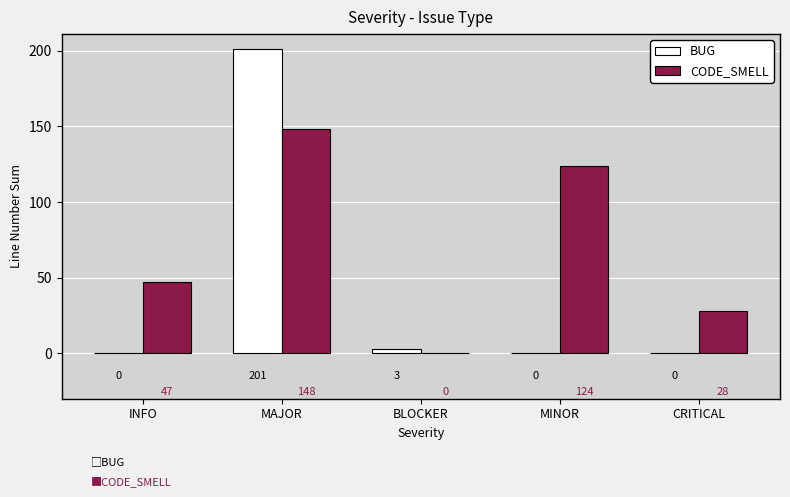

How many CODE_SMELL values are between 28 and 124?

3